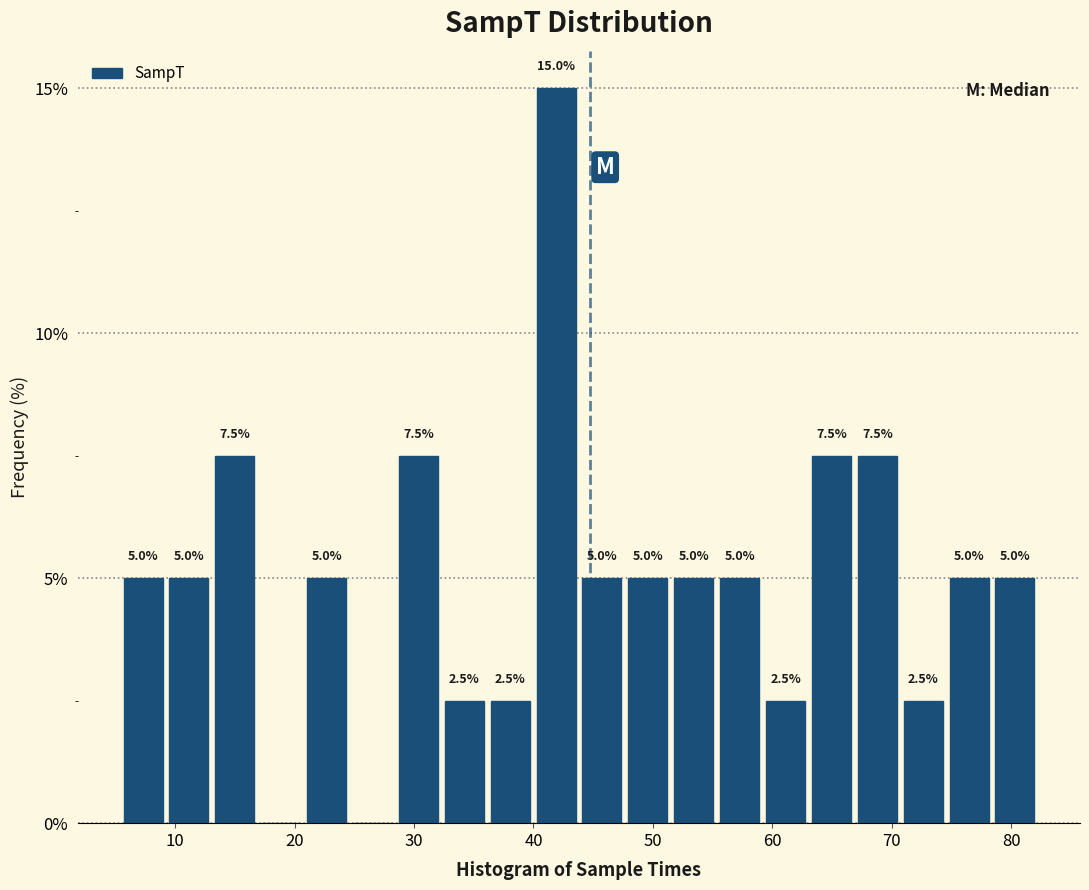

Around what value on the x-axis is the tallest bar? Give the approximate position of its centre, as read against the axis.

42